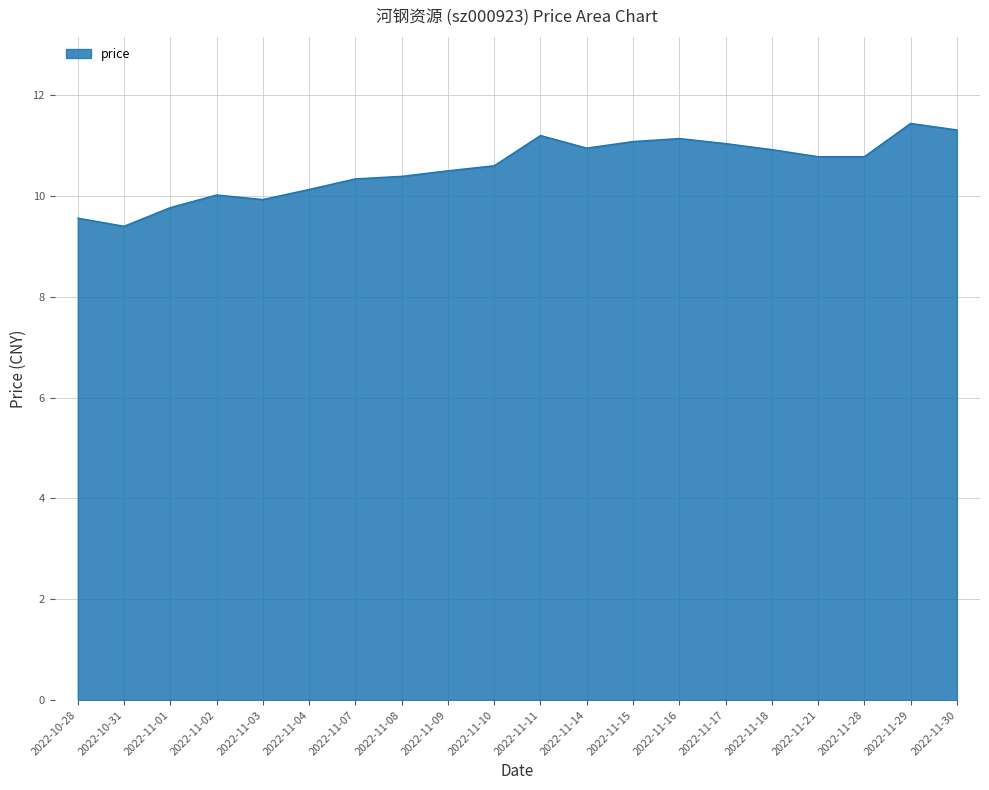

What is the difference between the maximum and minimum values?

2.0